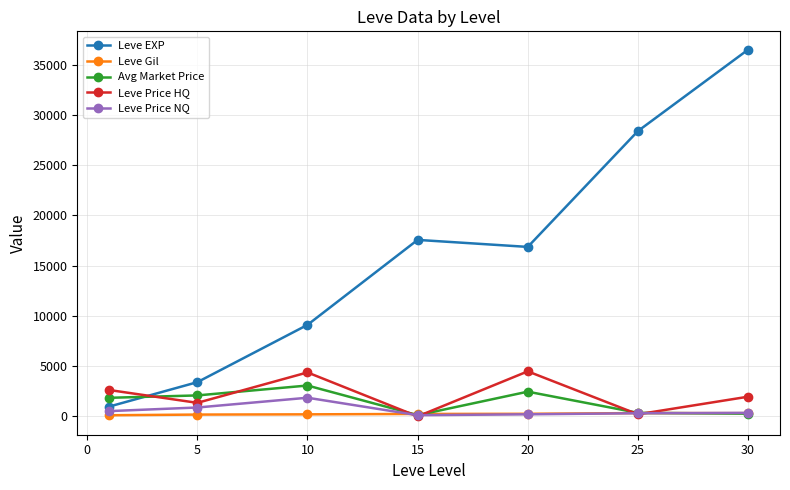

What is the greatest value displayed?

36492.5